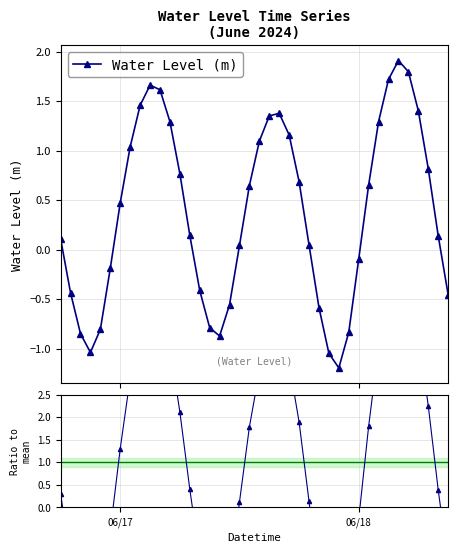

What is the maximum value for Water Level (m)?

1.9